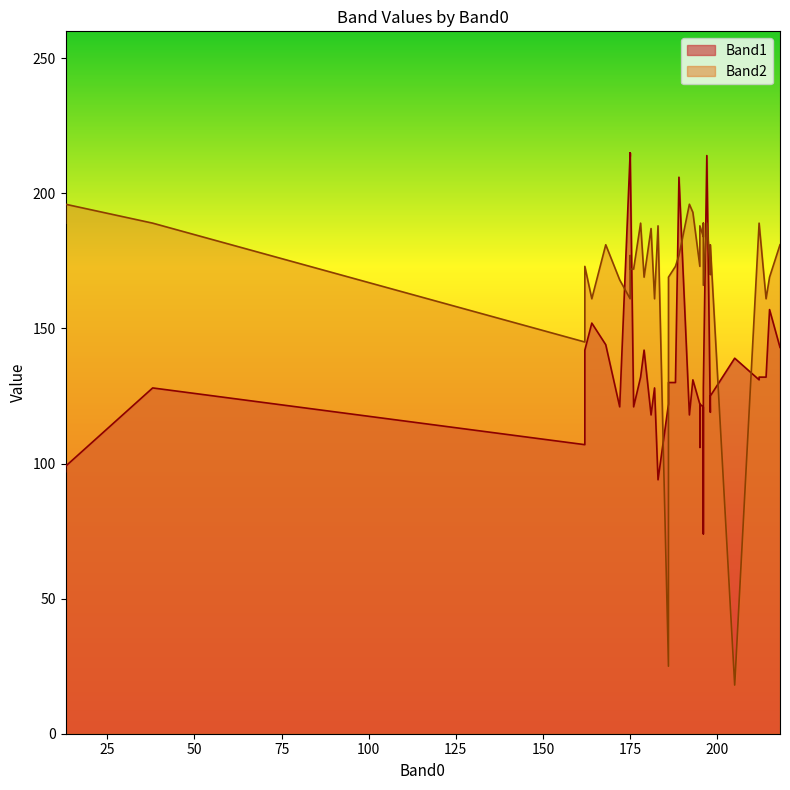

At how many categories does at least one series exceed 172?

27